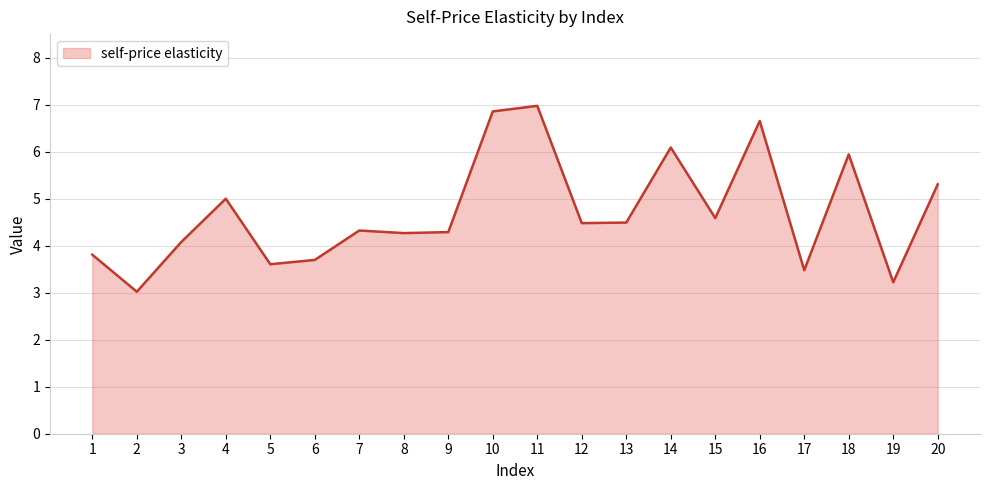

Does the chart have visible grid lines?

Yes